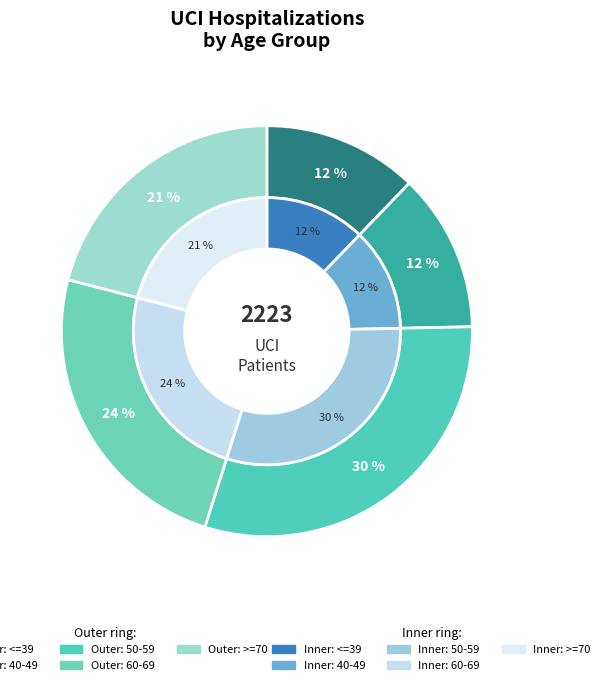

Does 50-59 account for over 50% of the chart?

No